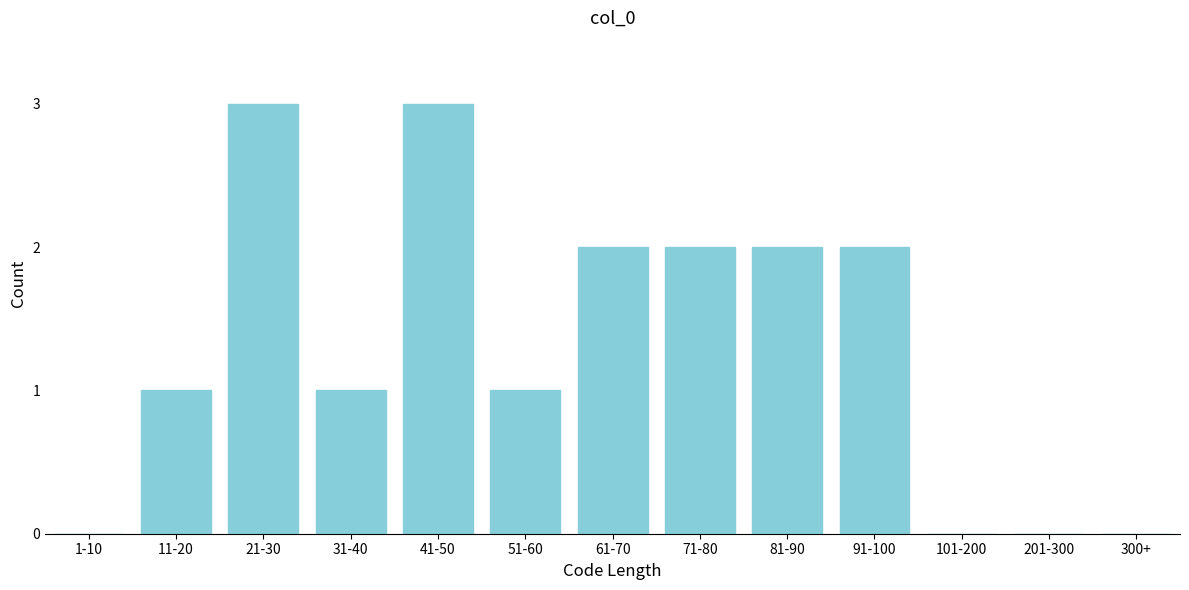

Reading left to right, what are all the values shown in this chart?

1-10=0	11-20=1	21-30=3	31-40=1	41-50=3	51-60=1	61-70=2	71-80=2	81-90=2	91-100=2	101-200=0	201-300=0	300+=0